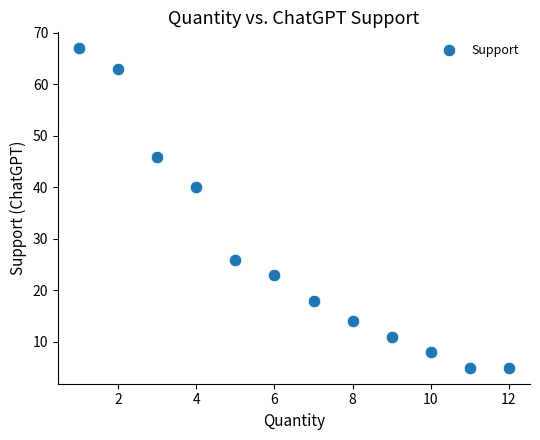

What Y value in the scatter plot is closest to 36?

40